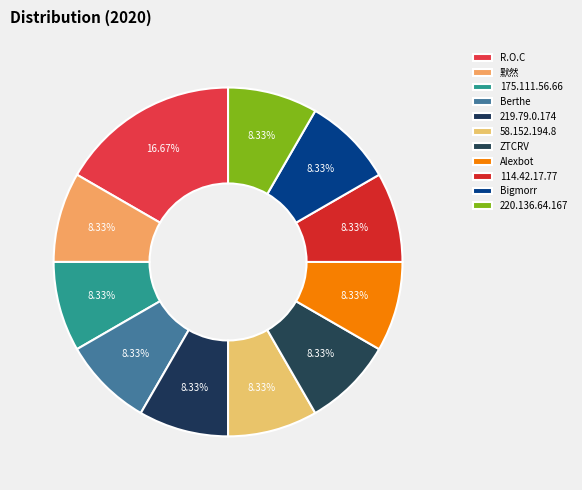

Do Berthe and R.O.C together represent more than half of the pie?

No